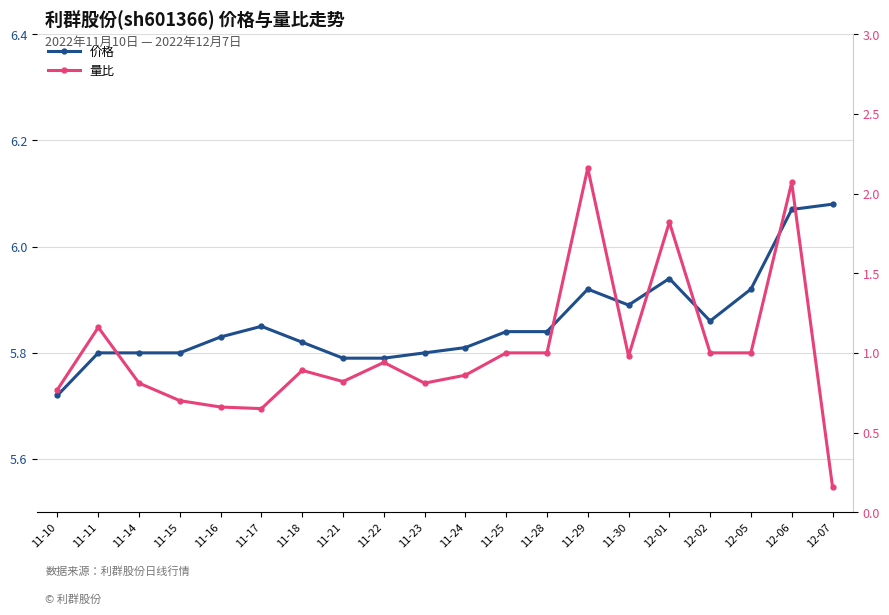

List the labels in order of 量比 value, smallest first.

12-07, 11-17, 11-16, 11-15, 11-10, 11-14, 11-23, 11-21, 11-24, 11-18, 11-22, 11-30, 11-25, 11-28, 12-02, 12-05, 11-11, 12-01, 12-06, 11-29